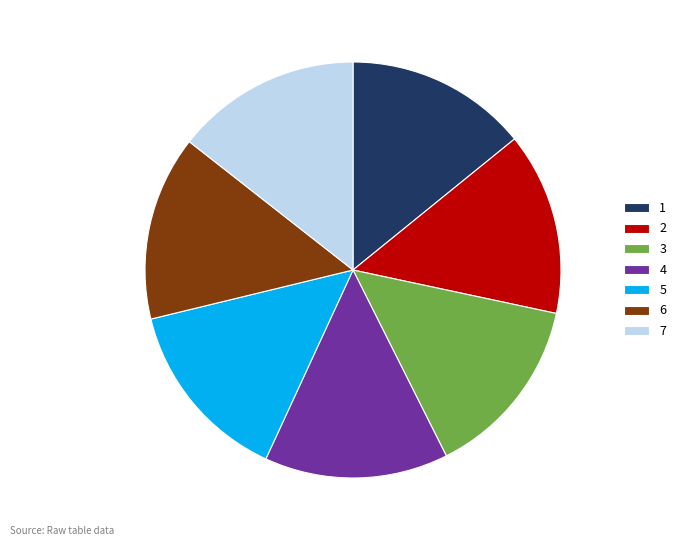

Combined, do 3 and 2 account for over 50%?

No